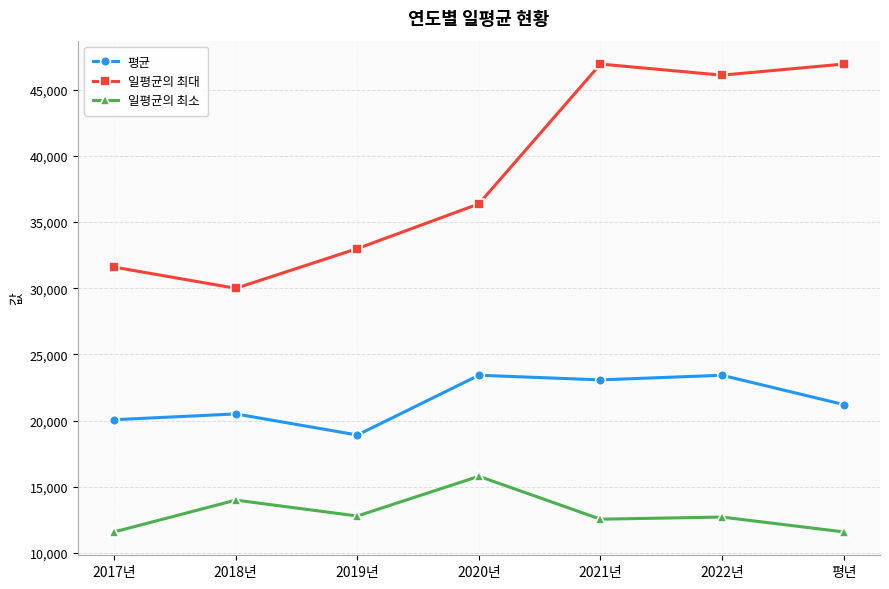

What is the average value of the 평균 series?

21524